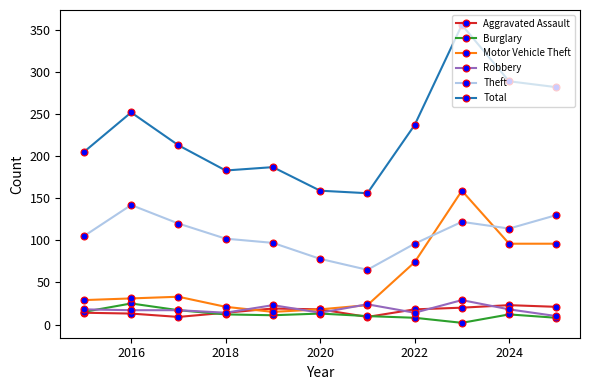

At how many categories does at least one series exceed 181?

9